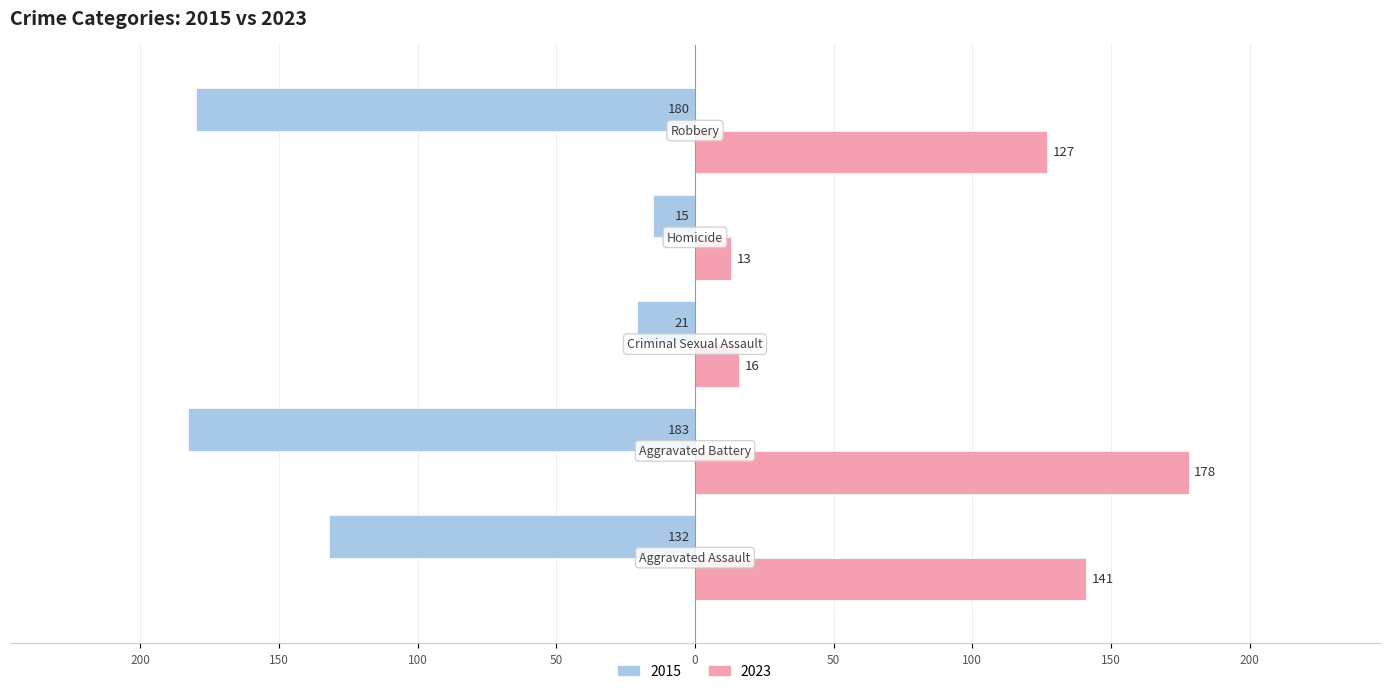

What are all the series names shown in the legend?

2015, 2023